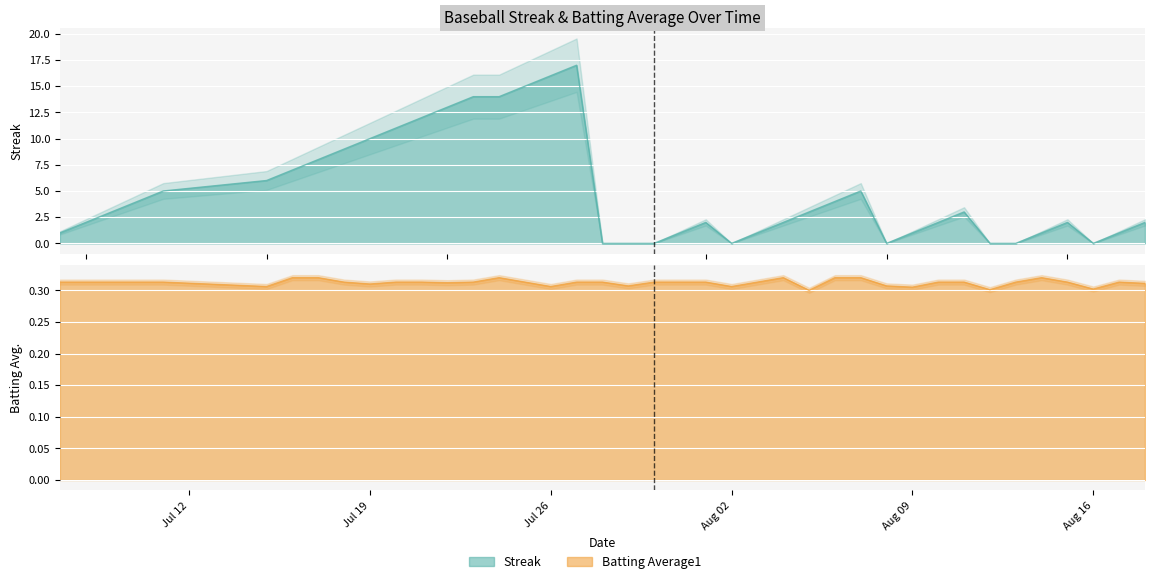

List the labels in order of Streak value, smallest first.

2010-07-28, 2010-07-29, 2010-07-30, 2010-08-02, 2010-08-08, 2010-08-12, 2010-08-13, 2010-08-16, 2010-07-07, 2010-07-31, 2010-08-03, 2010-08-09, 2010-08-14, 2010-08-17, 2010-07-08, 2010-08-01, 2010-08-04, 2010-08-10, 2010-08-15, 2010-08-18, 2010-07-09, 2010-08-05, 2010-08-11, 2010-07-10, 2010-08-06, 2010-07-11, 2010-08-07, 2010-07-15, 2010-07-16, 2010-07-17, 2010-07-18, 2010-07-19, 2010-07-20, 2010-07-21, 2010-07-22, 2010-07-23, 2010-07-24, 2010-07-25, 2010-07-26, 2010-07-27